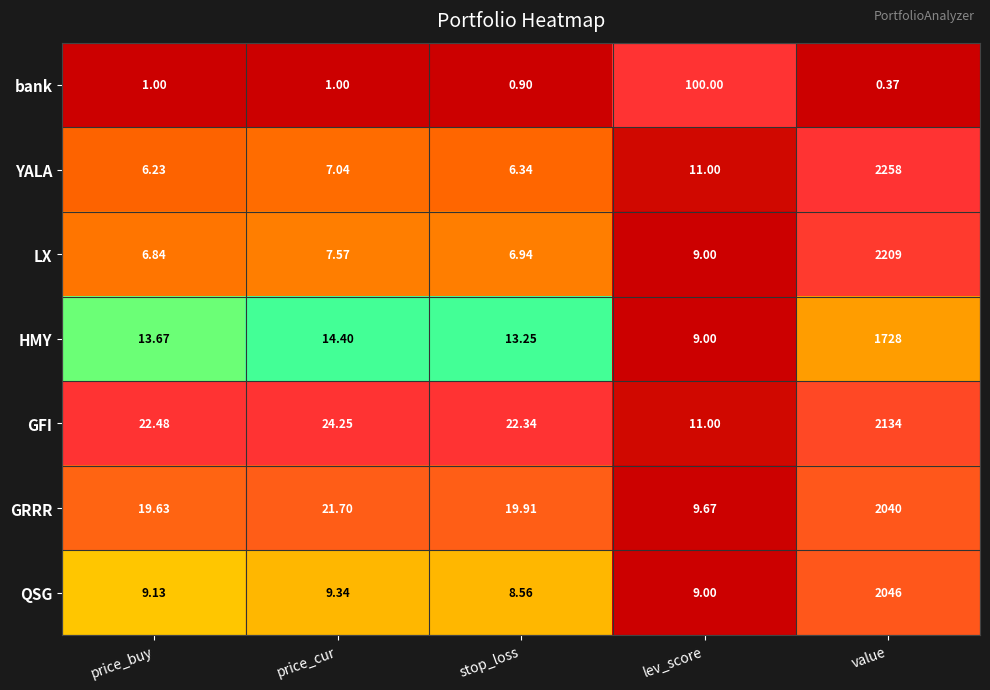

Count the number of categories in the chart.

5